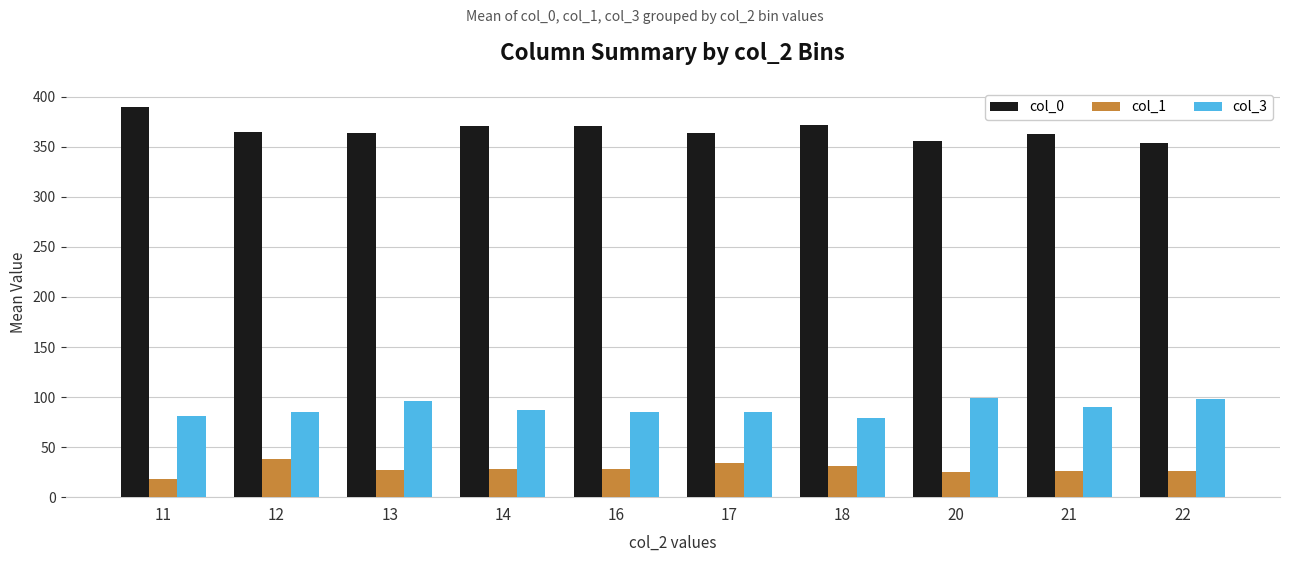

Is it true that col_3 equals 85.2 at 16?

True